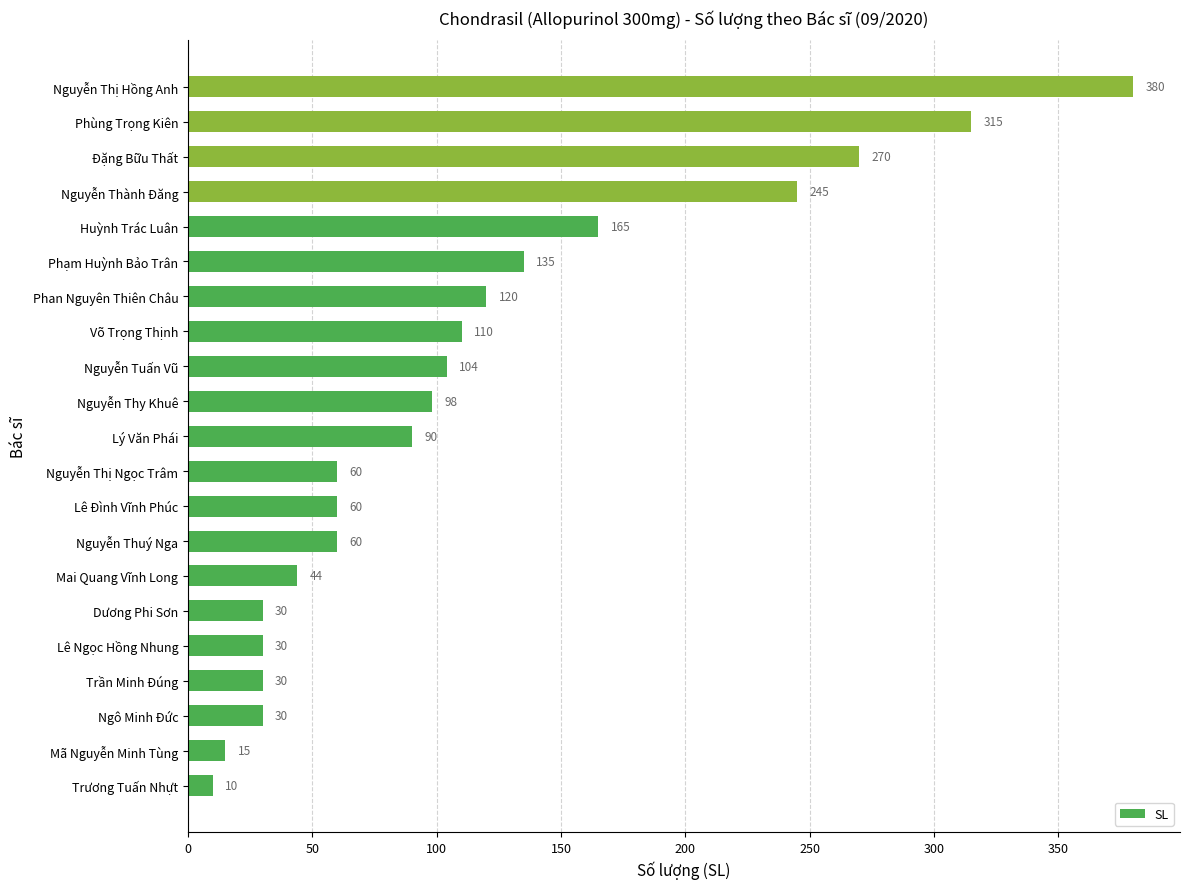

The chart shows a value of 56 at Nguyễn Thy Khuê. True or false?

False